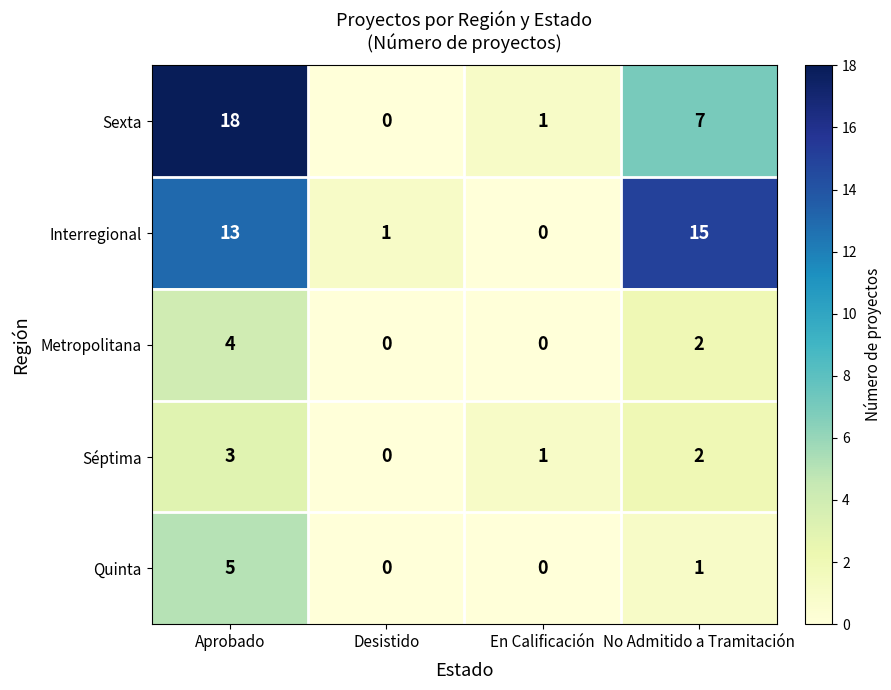

The Metropolitana series shows 6 at Aprobado. True or false?

False